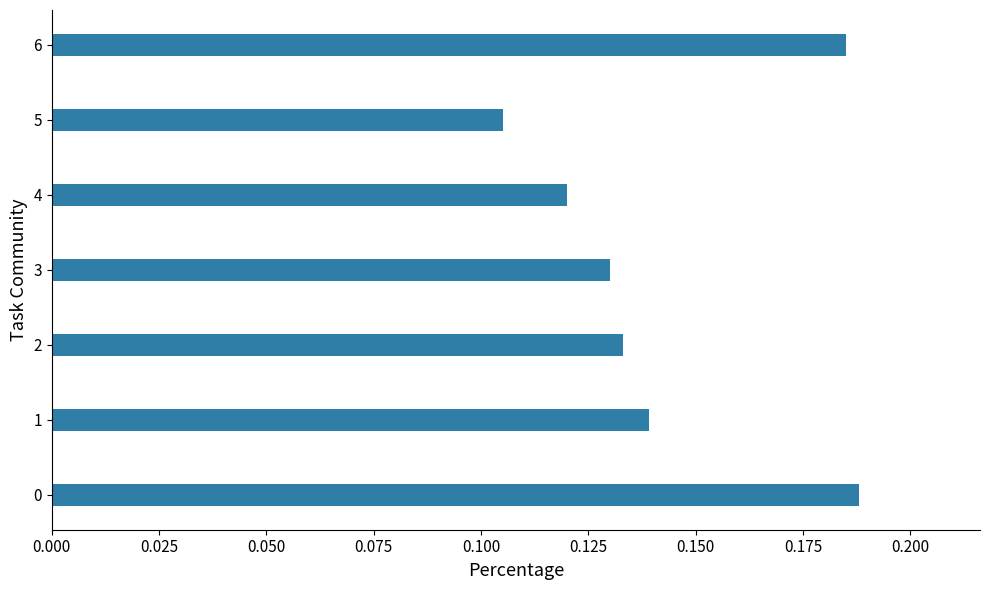

The chart shows a value of 0.0 at 2. True or false?

False